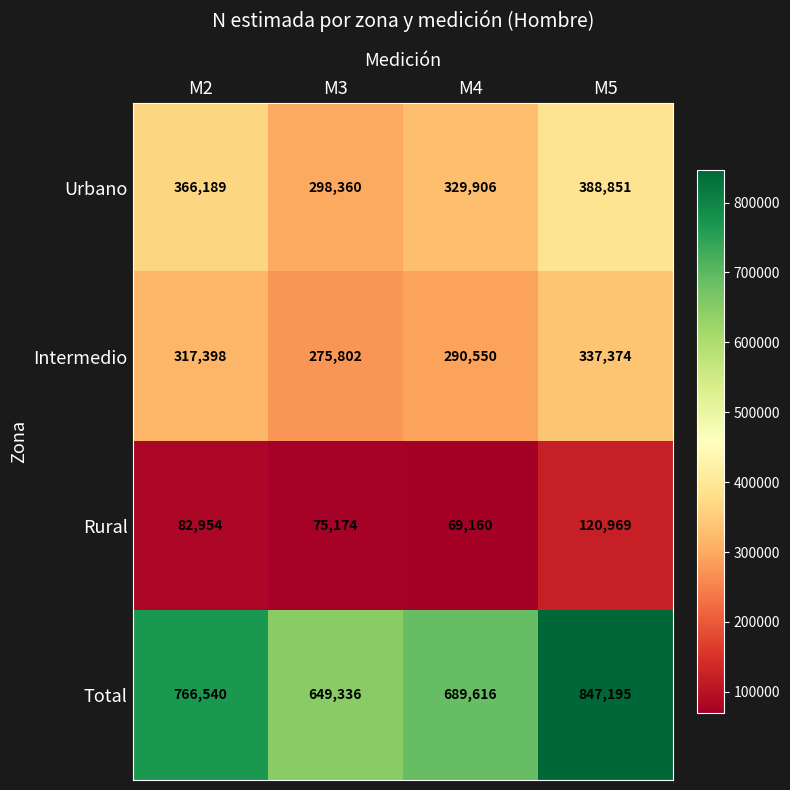

Which category has the lowest value in the Rural series?

M4